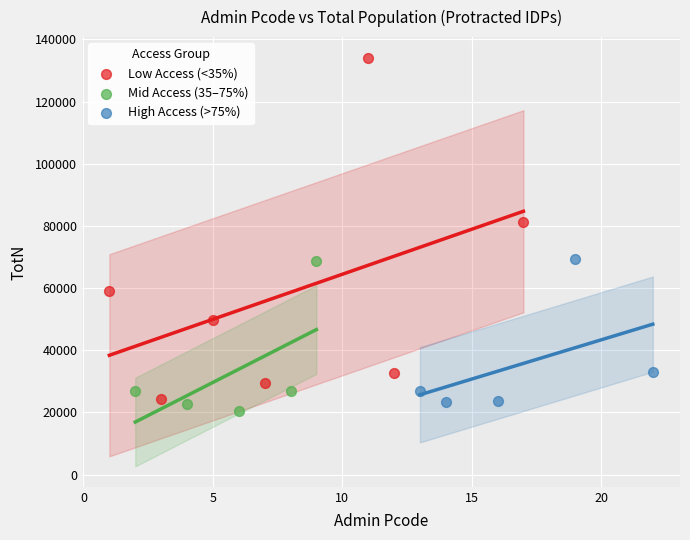

What are all the series names shown in the legend?

Low Access (<35%), Mid Access (35–75%), High Access (>75%)